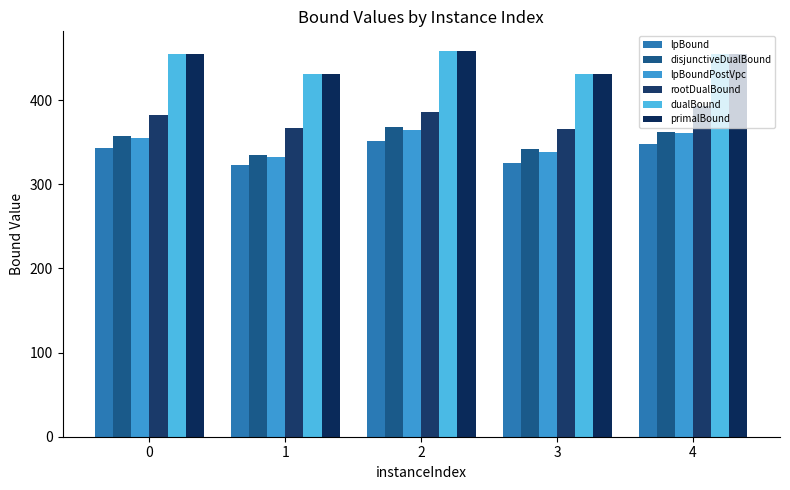

How many bars are there in each group?

6